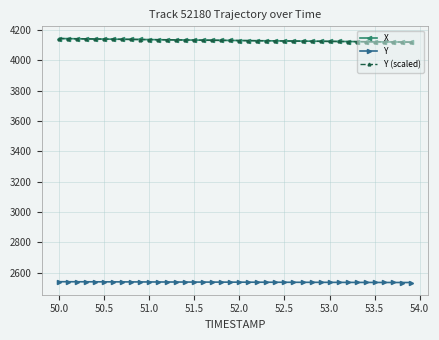

True or false: Y (scaled) and Y intersect in this chart.

False